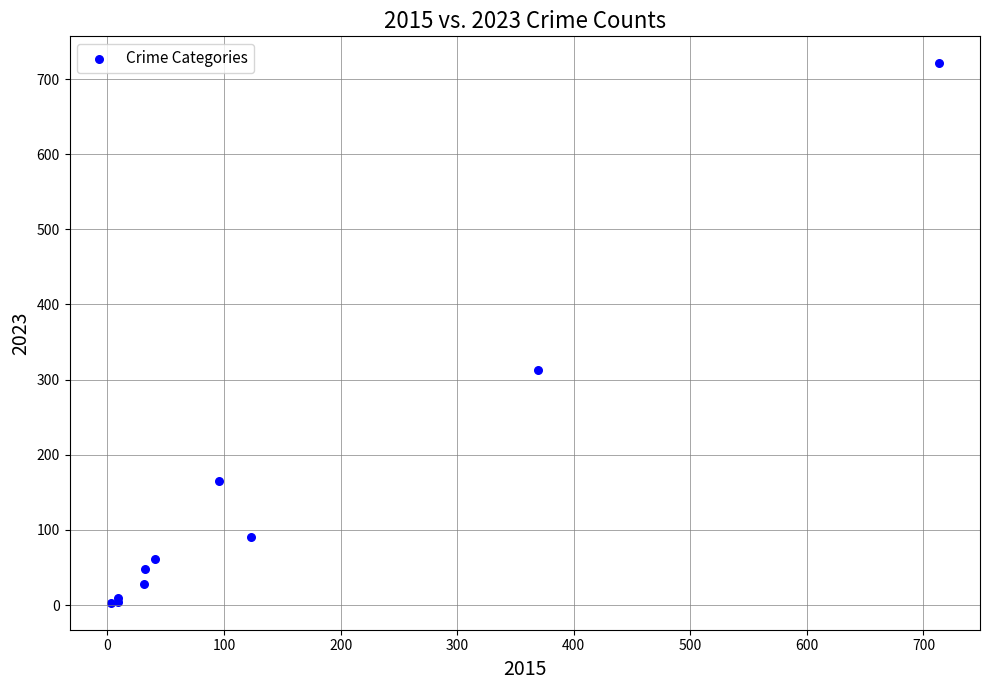

What Y value in the scatter plot is closest to 362?

313